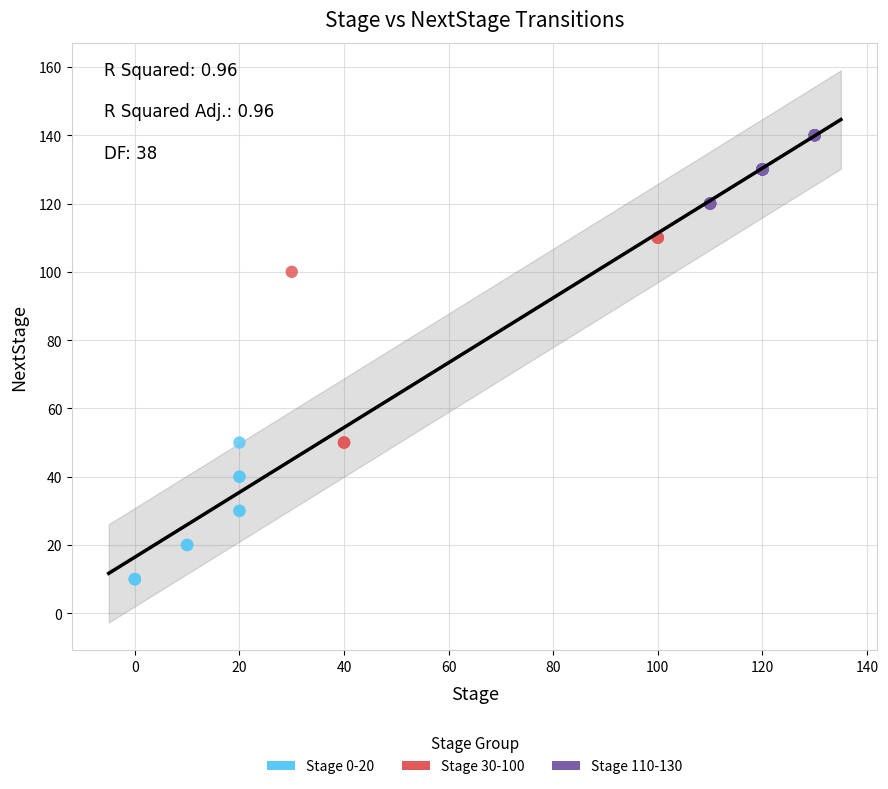

Which series reaches the maximum Y coordinate?

Stage 110-130